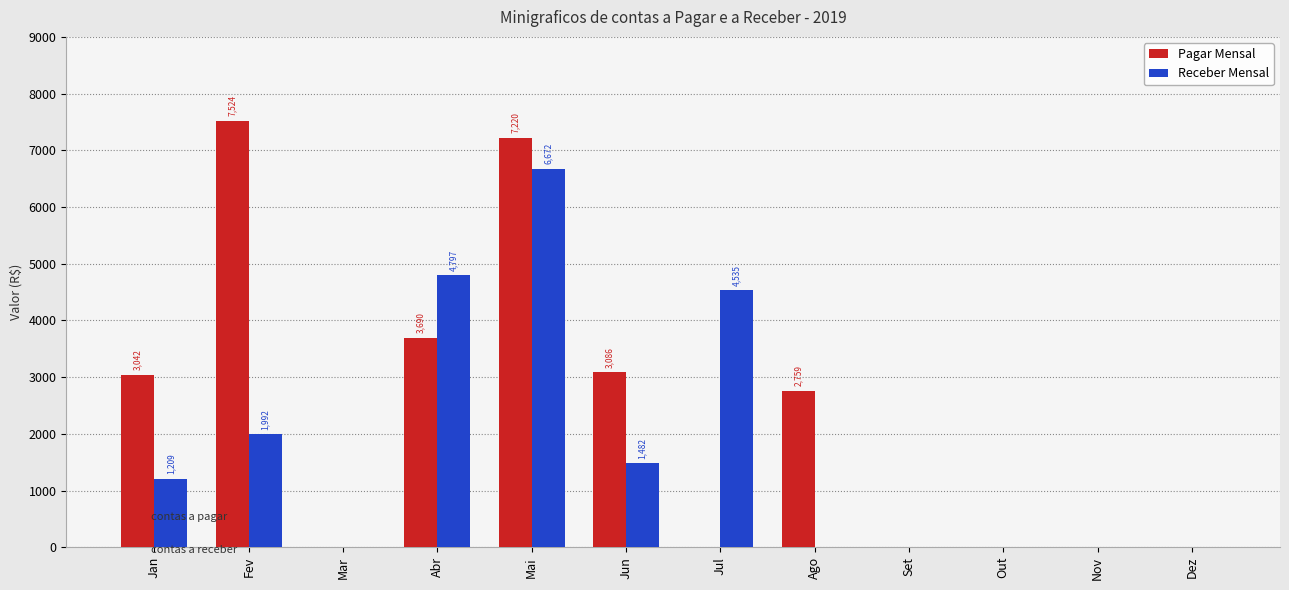

Where does the Pagar Mensal series first go above 2759?

Jan